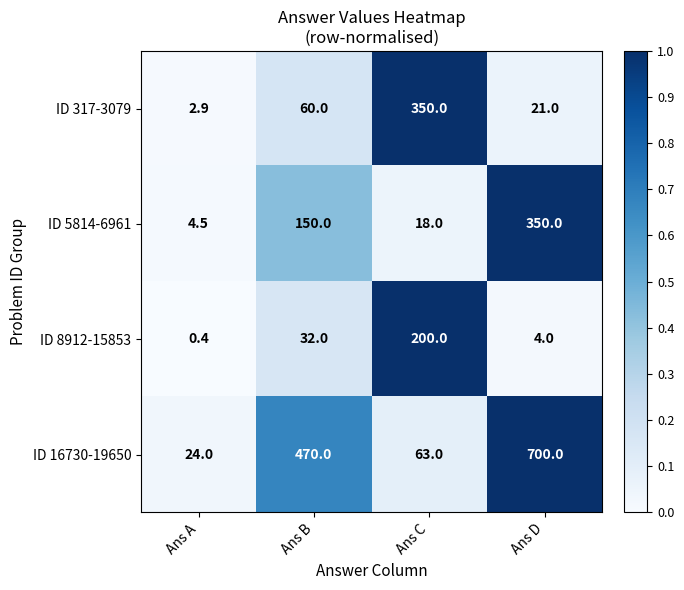

What is the total value across all series at Ans A?

31.8